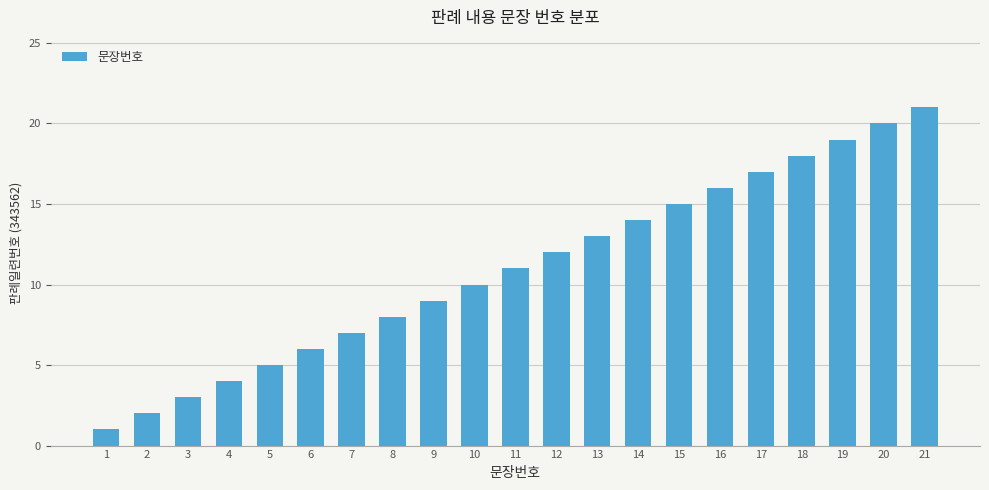

Which label corresponds to the smallest value in the chart?

1